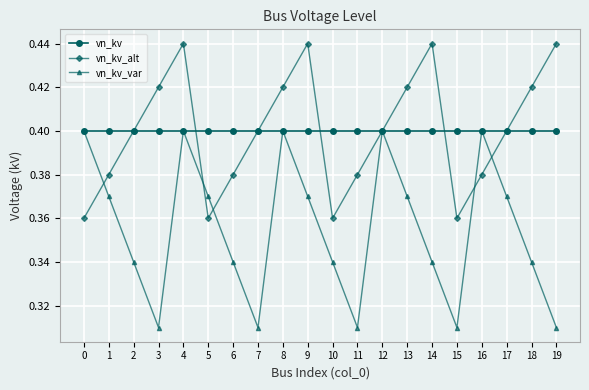

What is the spread (max minus min) of values at 19?

0.1